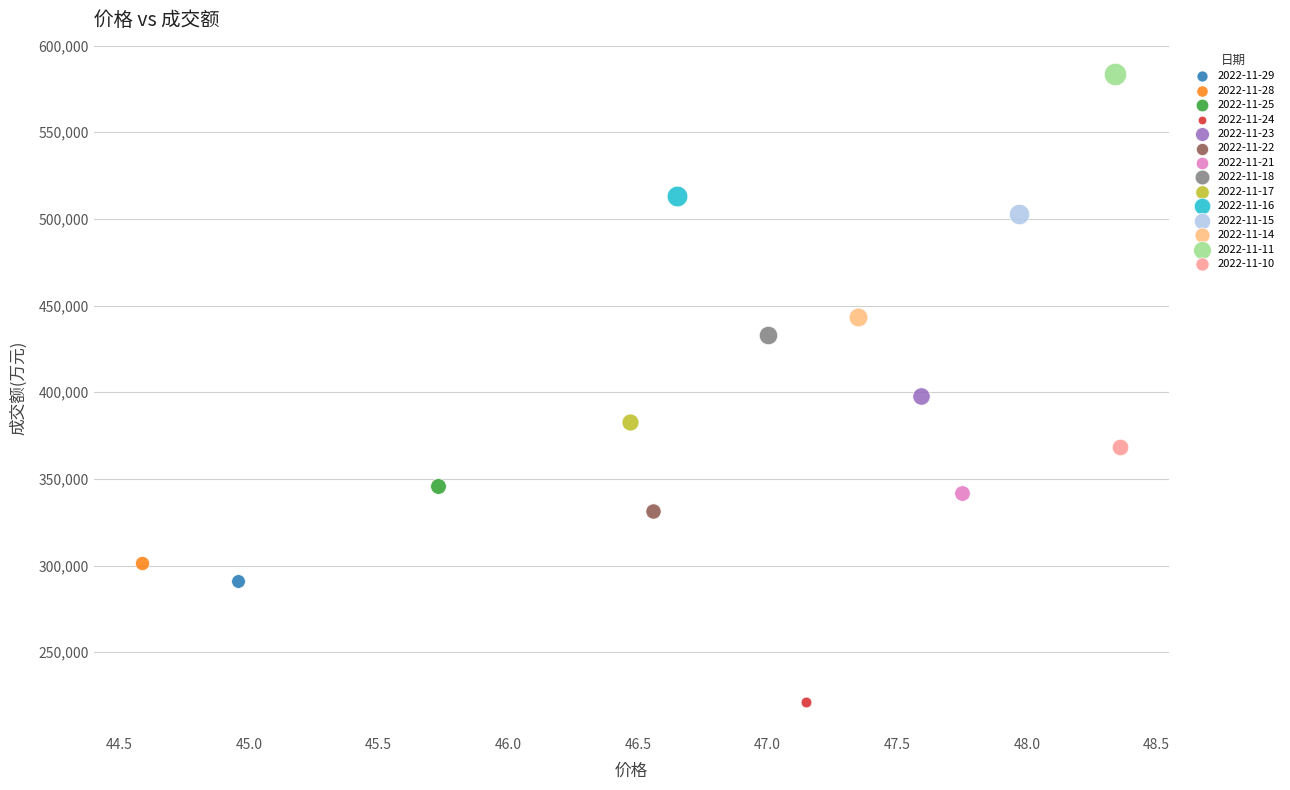

Which series reaches the maximum Y coordinate?

2022-11-11